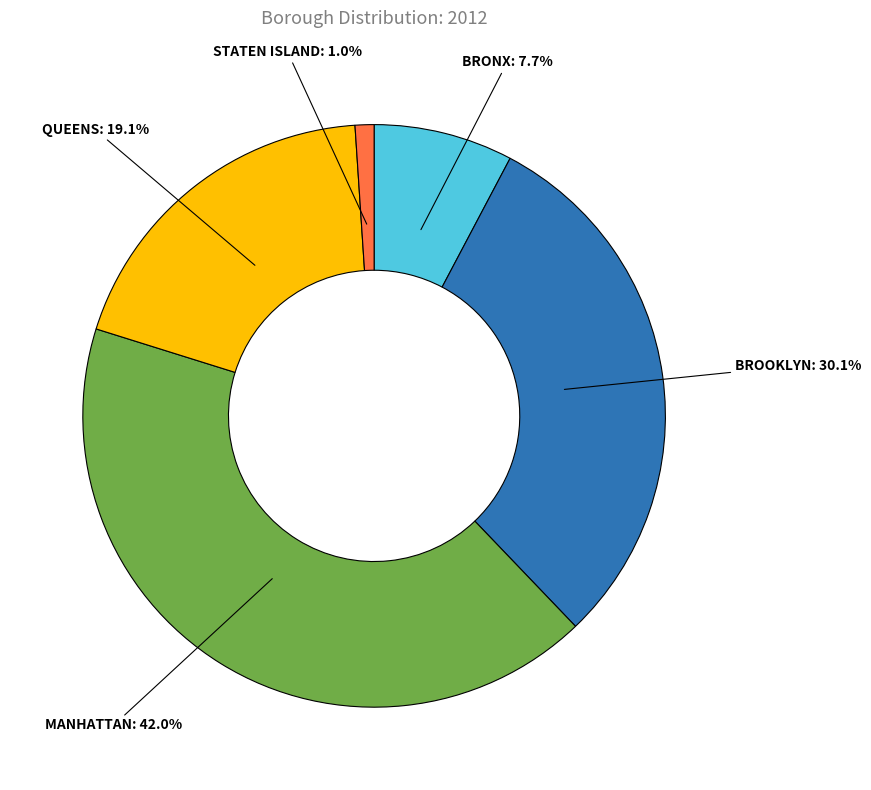

To the nearest percent, what is the difference between the STATEN ISLAND and BROOKLYN slice percentages?

29%